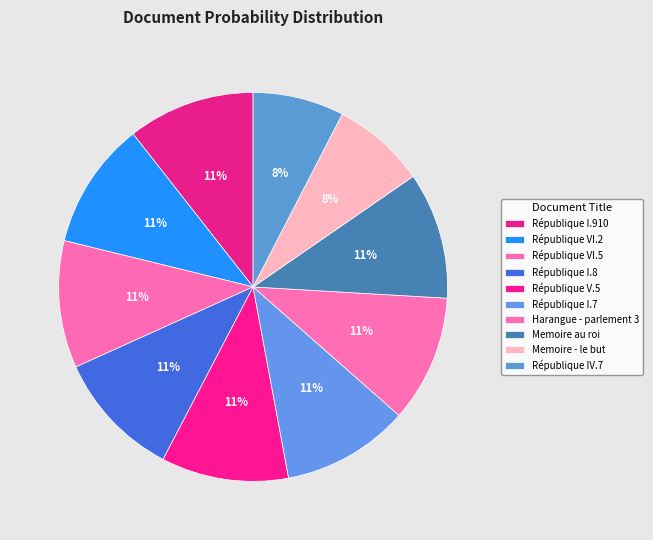

Count the number of slices in the pie.

10